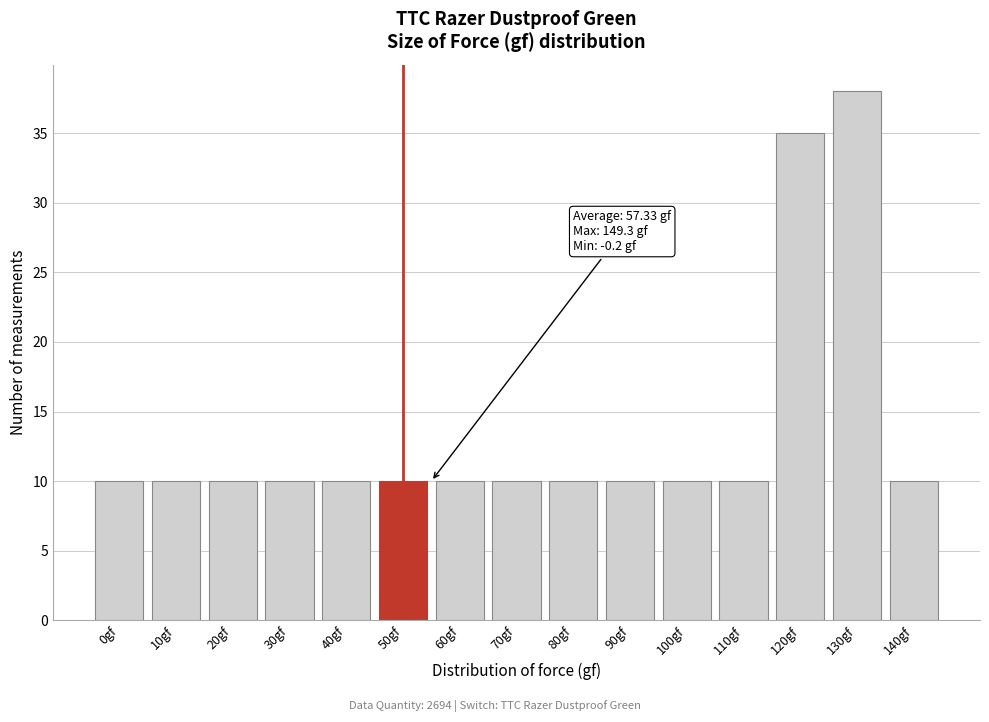

Reading left to right, list all the values displayed in this chart.

0gf=10	10gf=10	20gf=10	30gf=10	40gf=10	50gf=10	60gf=10	70gf=10	80gf=10	90gf=10	100gf=10	110gf=10	120gf=35	130gf=38	140gf=10